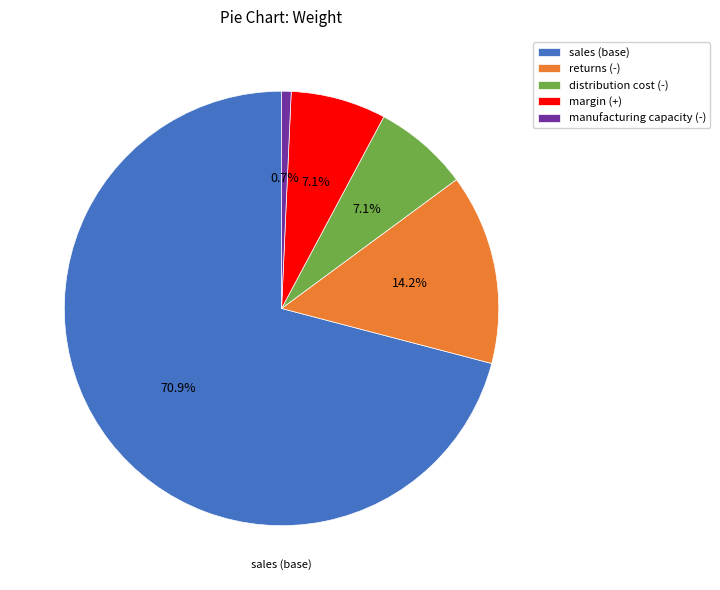

Count the number of slices in the pie.

5